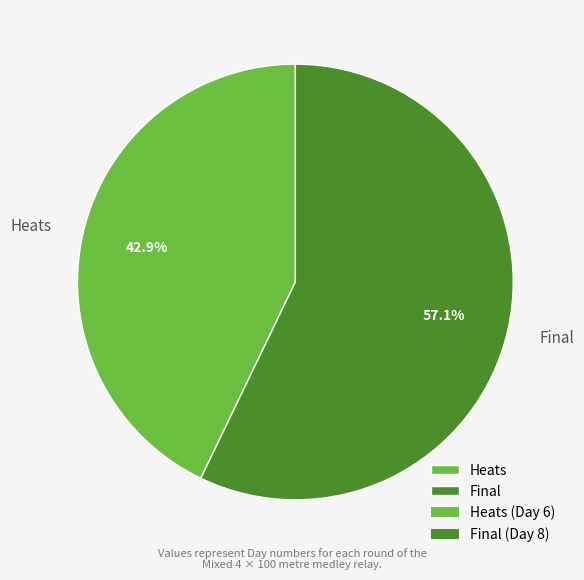

Rank the categories by value from lowest to highest.

Heats, Final